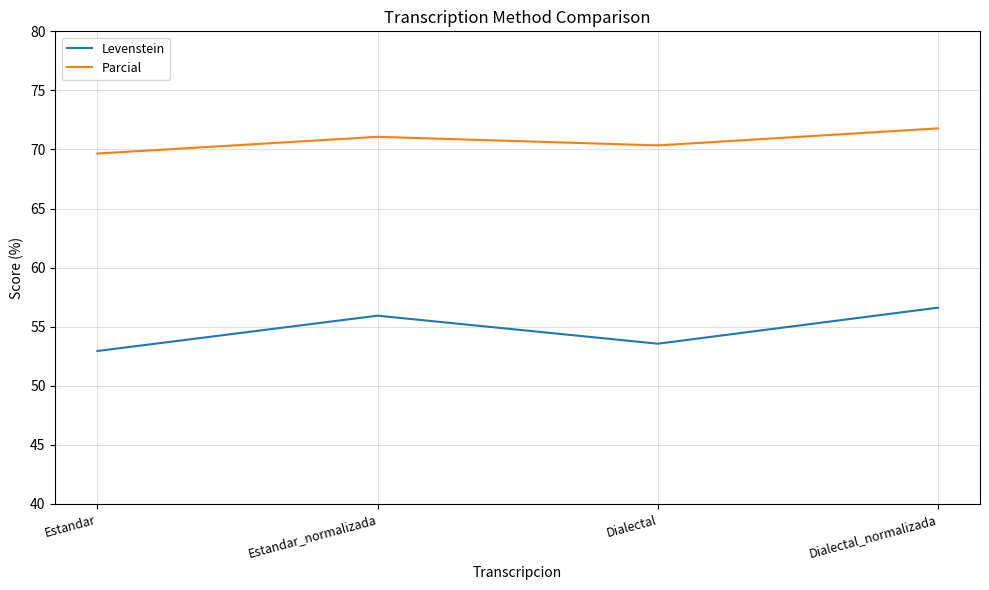

True or false: Parcial and Levenstein cross at least once.

False